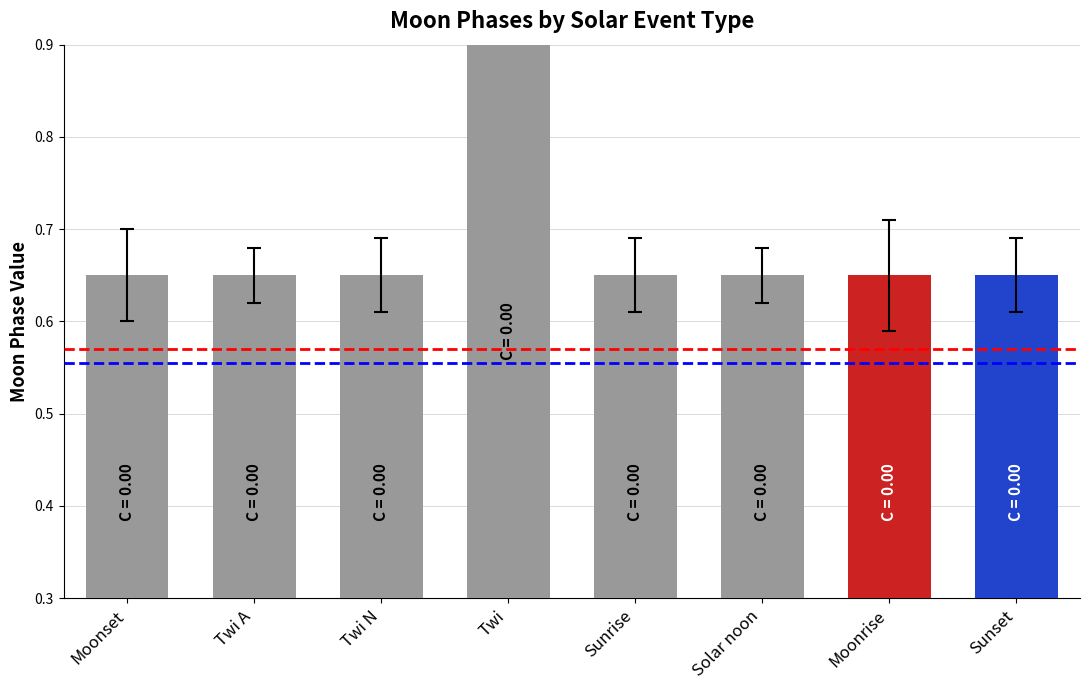

How many distinct data groups are displayed?

1